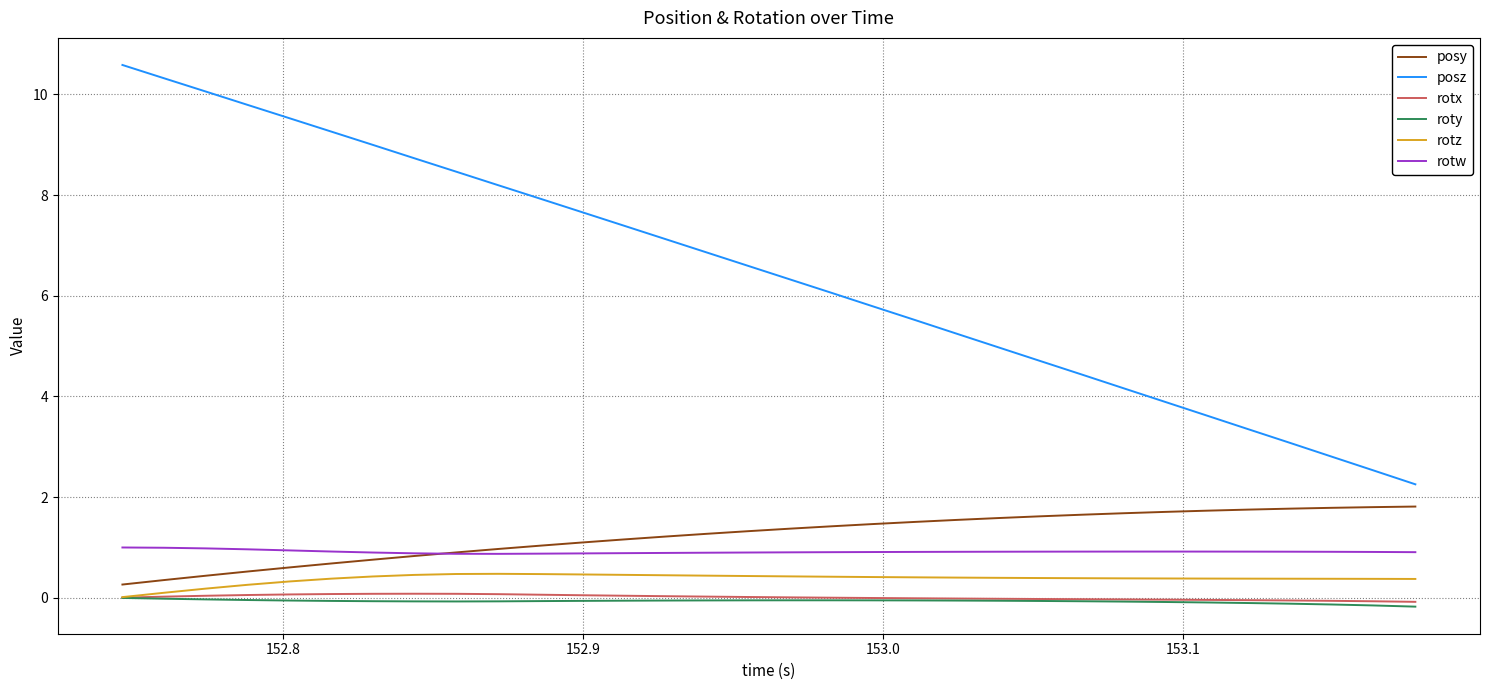

Does the chart have visible grid lines?

Yes